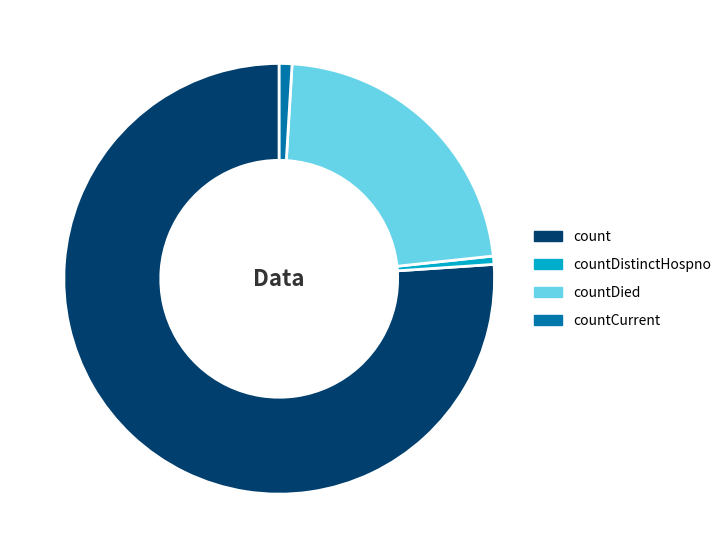

Which category accounts for the majority?

count